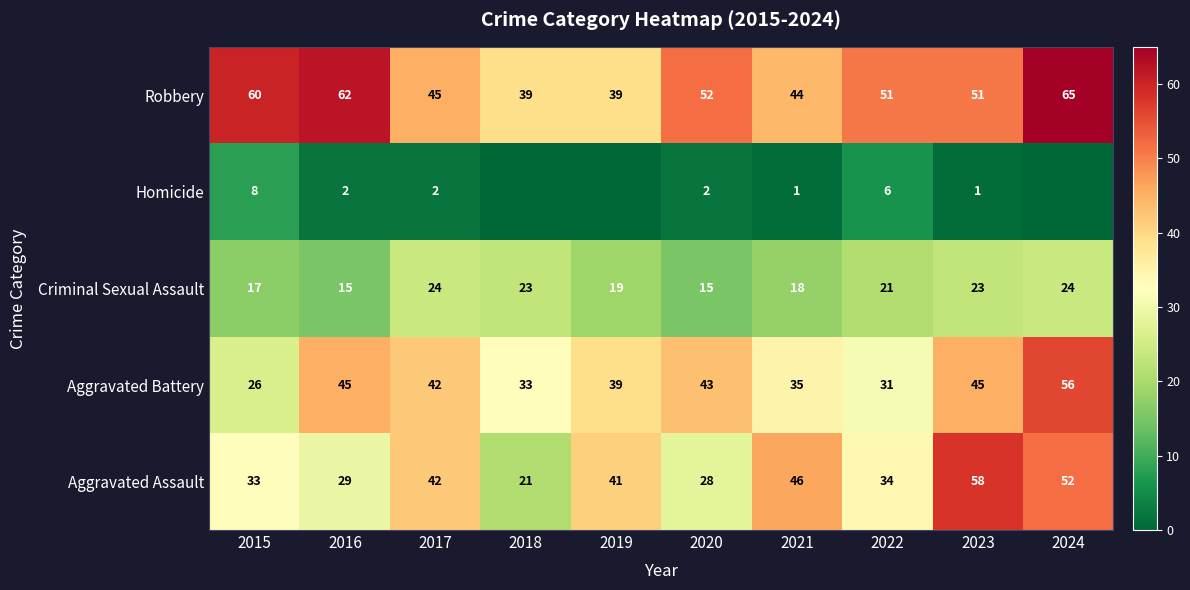

How many distinct data groups are displayed?

5